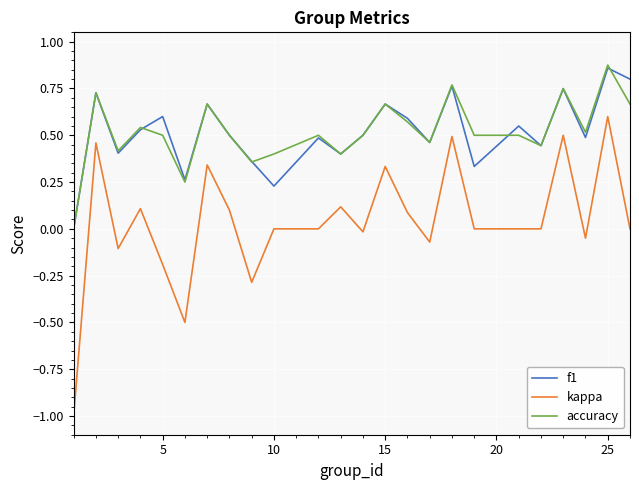

True or false: accuracy and kappa cross at least once.

False